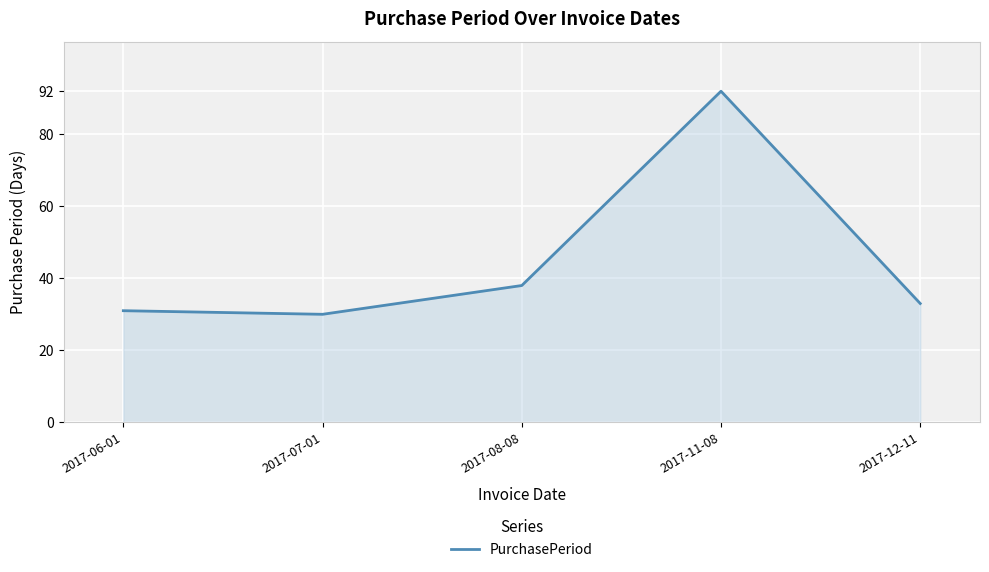

Approximately how many times larger is the value at 2017-07-01 compared to 2017-06-01?

1.0